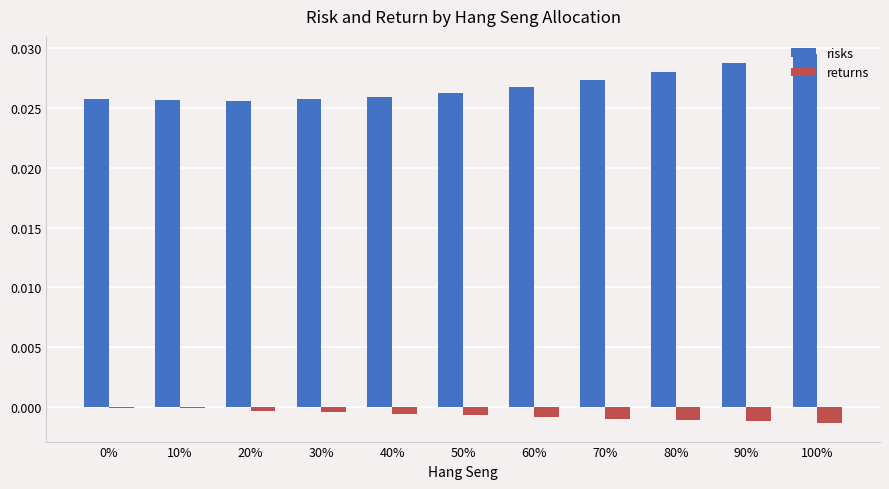

Is the value of risks at 60% greater than the value of returns at 80%?

Yes